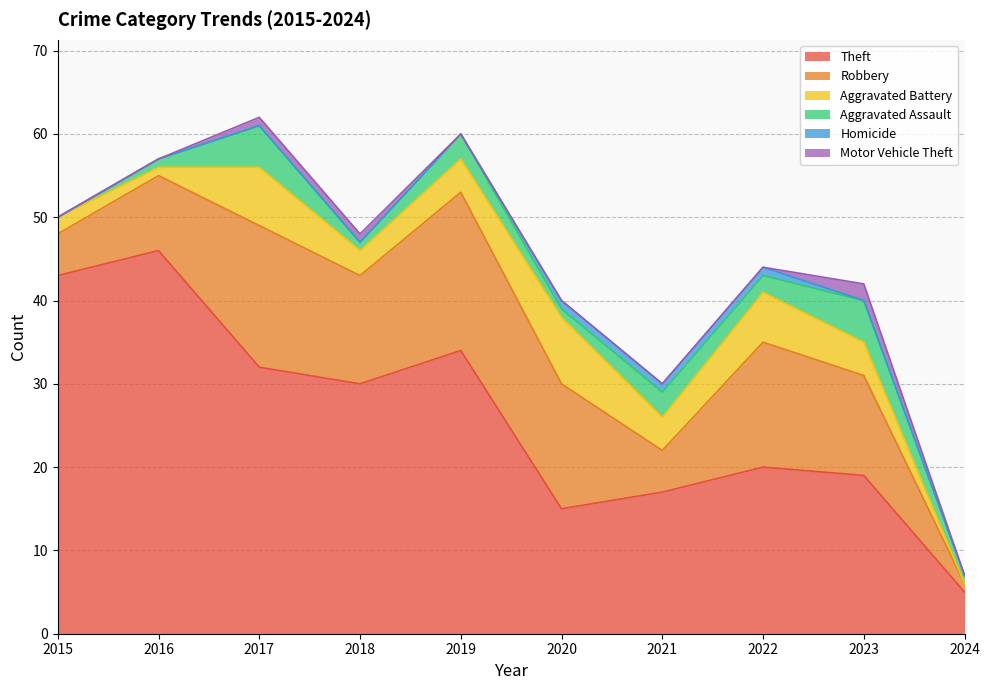

Reading left to right, transcribe all the data shown in this chart.

Theft: 2015=43	2016=46	2017=32	2018=30	2019=34	2020=15	2021=17	2022=20	2023=19	2024=5
Robbery: 2015=5	2016=9	2017=17	2018=13	2019=19	2020=15	2021=5	2022=15	2023=12	2024=1
Aggravated Battery: 2015=2	2016=1	2017=7	2018=3	2019=4	2020=8	2021=4	2022=6	2023=4	2024=0
Aggravated Assault: 2015=0	2016=1	2017=5	2018=1	2019=3	2020=1	2021=3	2022=2	2023=5	2024=1
Homicide: 2015=0	2016=0	2017=0	2018=0	2019=0	2020=1	2021=1	2022=1	2023=0	2024=0
Motor Vehicle Theft: 2015=0	2016=0	2017=1	2018=1	2019=0	2020=0	2021=0	2022=0	2023=2	2024=0